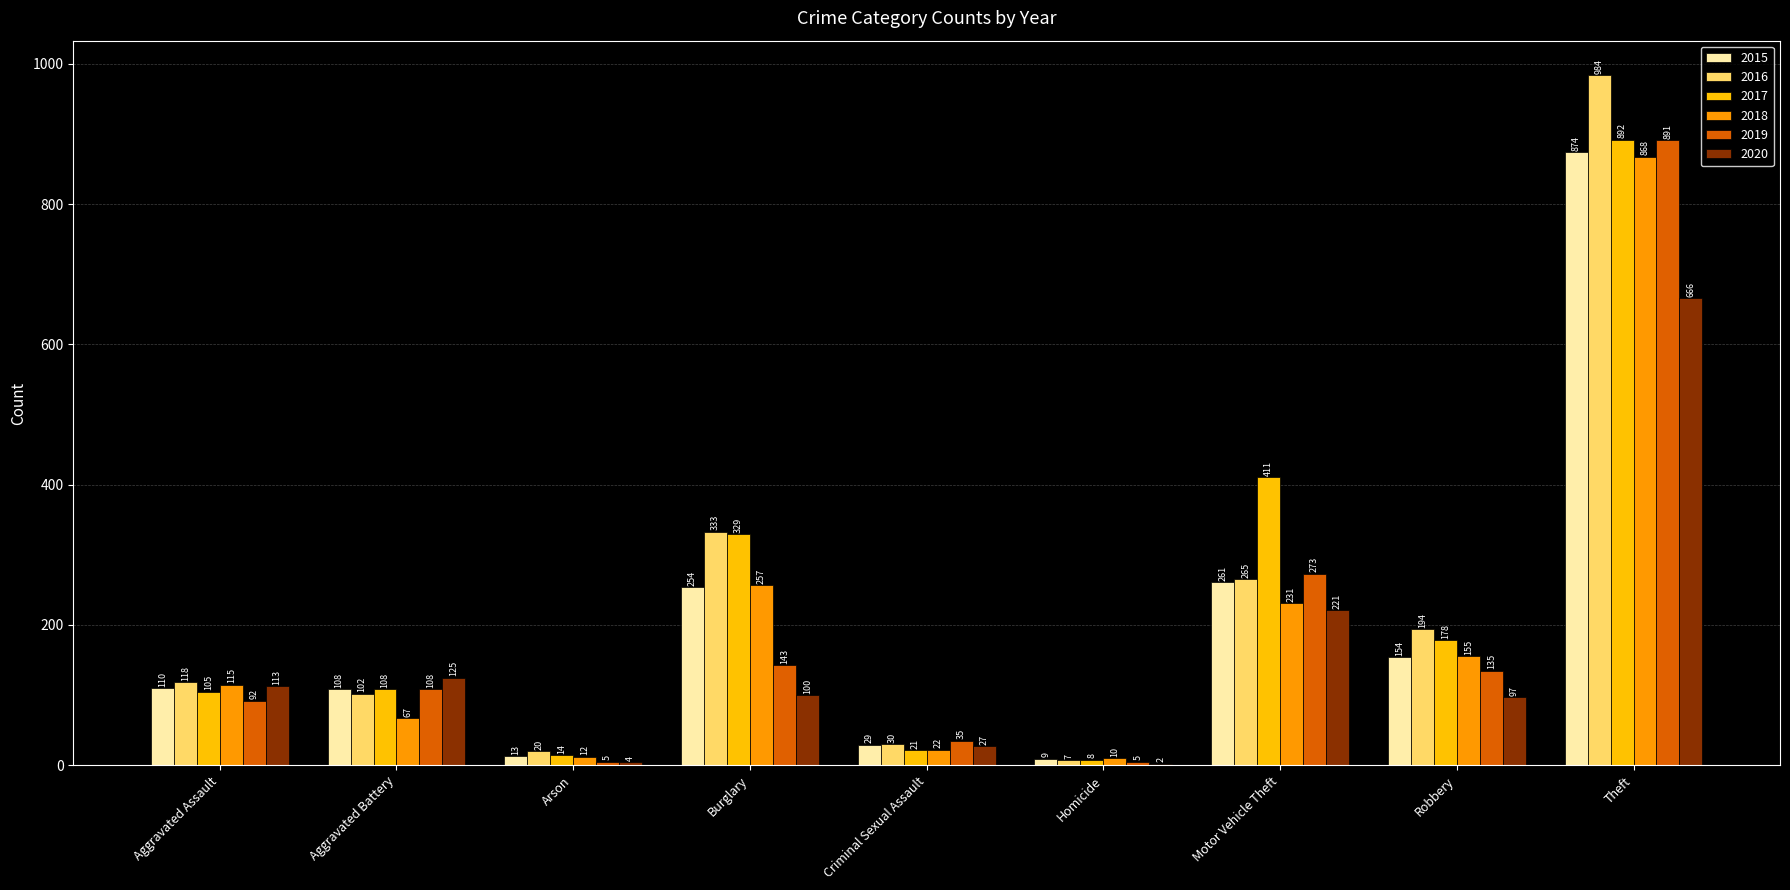

How many categories are shown in the chart?

9